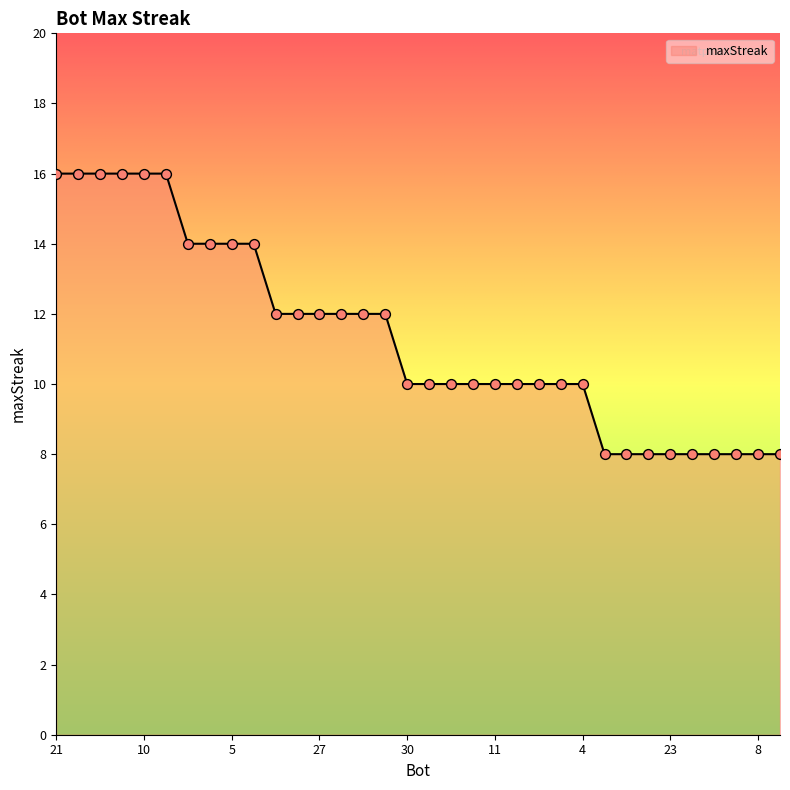

What is the greatest value displayed?

16